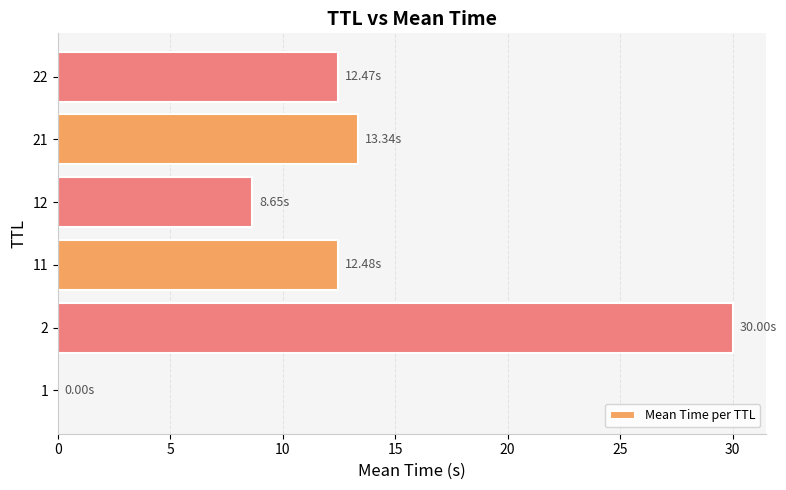

What is the sum of all values?

76.9